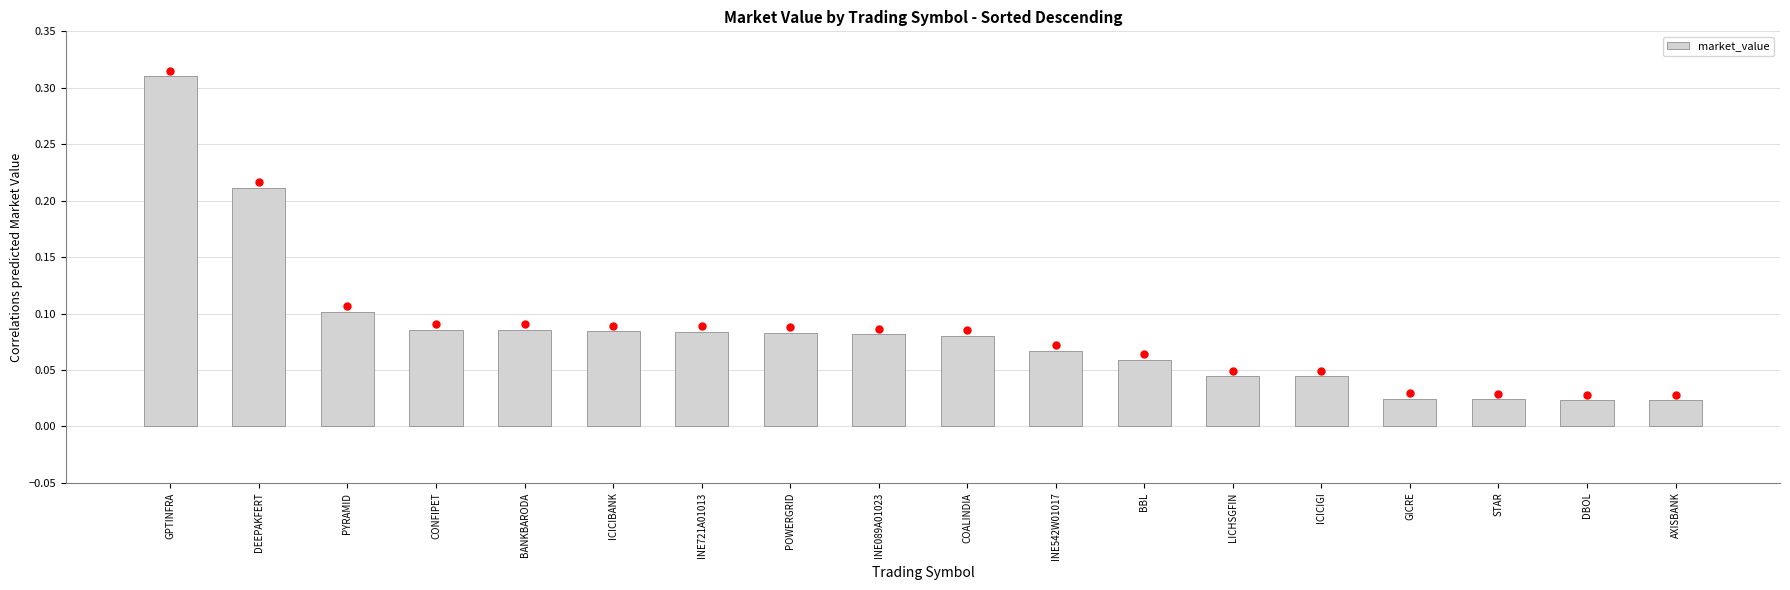

The value at CONFIPET is 0.1. True or false?

True